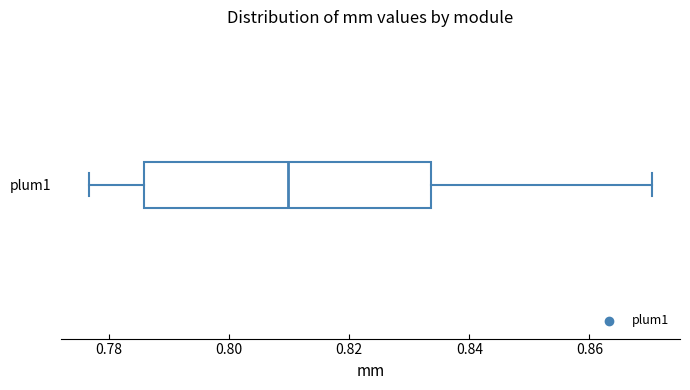

Transcribe this box plot: give where the median line is, the range the box spans, and where the two whiskers end, as read against the x-axis. The values are not printed on the chart, so give them approximately, as read against the axis.

median 0.810, box 0.786 to 0.834, whiskers 0.776 to 0.870